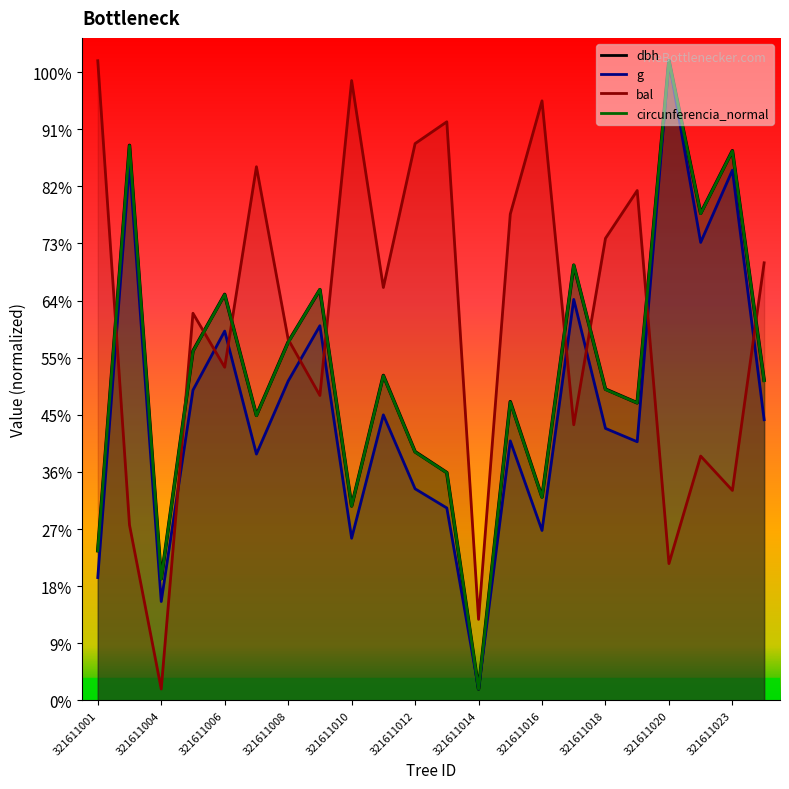

What is the sum of the bal values at 321611001 and 321611011?

921.5